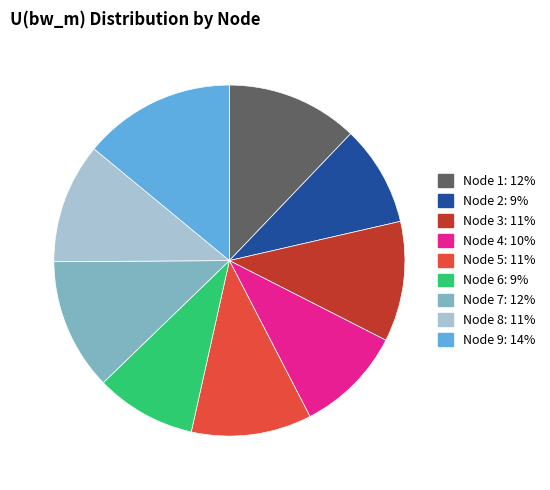

True or false: Node 2: 9% accounts for 1% of the total.

False